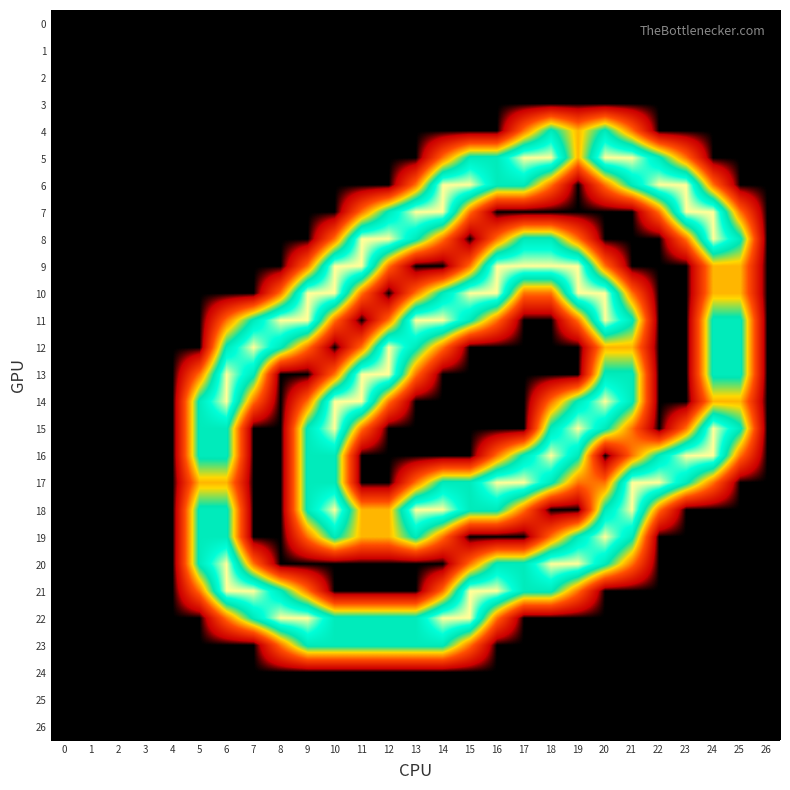

Reading right to left, extract all data points from this chart.

0: 26=0.0	25=0.0	24=0.0	23=0.0	22=0.0	21=0.0	20=0.0	19=0.0	18=0.0	17=0.0	16=0.0	15=0.0	14=0.0	13=0.0	12=0.0	11=0.0	10=0.0	9=0.0	8=0.0	7=0.0	6=0.0	5=0.0	4=0.0	3=0.0	2=0.0	1=0.0	0=0.0
1: 26=0.0	25=0.0	24=0.0	23=0.0	22=0.0	21=0.0	20=0.0	19=0.0	18=0.0	17=0.0	16=0.0	15=0.0	14=0.0	13=0.0	12=0.0	11=0.0	10=0.0	9=0.0	8=0.0	7=0.0	6=0.0	5=0.0	4=0.0	3=0.0	2=0.0	1=0.0	0=0.0
2: 26=0.0	25=0.0	24=0.0	23=0.0	22=0.0	21=0.0	20=0.0	19=0.0	18=0.0	17=0.0	16=0.0	15=0.0	14=0.0	13=0.0	12=0.0	11=0.0	10=0.0	9=0.0	8=0.0	7=0.0	6=0.0	5=0.0	4=0.0	3=0.0	2=0.0	1=0.0	0=0.0
3: 26=0.0	25=0.0	24=0.0	23=0.0	22=0.0	21=0.0	20=0.0	19=0.0	18=0.0	17=0.0	16=0.0	15=0.0	14=0.0	13=0.0	12=0.0	11=0.0	10=0.0	9=0.0	8=0.0	7=0.0	6=0.0	5=0.0	4=0.0	3=0.0	2=0.0	1=0.0	0=0.0
4: 26=0.0	25=0.0	24=0.0	23=0.0	22=0.0	21=0.8	20=1.5	19=1.0	18=1.5	17=0.8	16=0.0	15=0.0	14=0.0	13=0.0	12=0.0	11=0.0	10=0.0	9=0.0	8=0.0	7=0.0	6=0.0	5=0.0	4=0.0	3=0.0	2=0.0	1=0.0	0=0.0
5: 26=0.0	25=0.0	24=0.0	23=0.8	22=1.5	21=2.0	20=2.0	19=1.0	18=2.0	17=2.0	16=1.5	15=1.5	14=0.8	13=0.0	12=0.0	11=0.0	10=0.0	9=0.0	8=0.0	7=0.0	6=0.0	5=0.0	4=0.0	3=0.0	2=0.0	1=0.0	0=0.0
6: 26=0.0	25=0.0	24=0.8	23=2.0	22=2.0	21=1.5	20=0.8	19=0.0	18=0.8	17=1.5	16=1.5	15=2.0	14=2.0	13=0.8	12=0.0	11=0.0	10=0.0	9=0.0	8=0.0	7=0.0	6=0.0	5=0.0	4=0.0	3=0.0	2=0.0	1=0.0	0=0.0
7: 26=0.0	25=0.8	24=2.0	23=2.0	22=0.8	21=0.0	20=0.0	19=0.0	18=0.0	17=0.0	16=0.0	15=0.8	14=2.0	13=2.0	12=1.5	11=0.8	10=0.0	9=0.0	8=0.0	7=0.0	6=0.0	5=0.0	4=0.0	3=0.0	2=0.0	1=0.0	0=0.0
8: 26=0.0	25=1.5	24=2.0	23=0.8	22=0.0	21=0.0	20=0.0	19=0.8	18=1.5	17=1.5	16=0.8	15=0.0	14=0.8	13=1.5	12=2.0	11=2.0	10=0.8	9=0.0	8=0.0	7=0.0	6=0.0	5=0.0	4=0.0	3=0.0	2=0.0	1=0.0	0=0.0
9: 26=0.0	25=1.0	24=1.0	23=0.0	22=0.0	21=0.0	20=0.8	19=2.0	18=2.0	17=2.0	16=2.0	15=0.8	14=0.0	13=0.0	12=0.8	11=2.0	10=2.0	9=0.8	8=0.0	7=0.0	6=0.0	5=0.0	4=0.0	3=0.0	2=0.0	1=0.0	0=0.0
10: 26=0.0	25=1.0	24=1.0	23=0.0	22=0.0	21=0.8	20=2.0	19=2.0	18=0.8	17=0.8	16=2.0	15=2.0	14=1.5	13=0.8	12=0.0	11=0.8	10=2.0	9=2.0	8=0.8	7=0.0	6=0.0	5=0.0	4=0.0	3=0.0	2=0.0	1=0.0	0=0.0
11: 26=0.0	25=1.5	24=1.5	23=0.0	22=0.0	21=1.5	20=2.0	19=0.8	18=0.0	17=0.0	16=0.8	15=1.5	14=2.0	13=2.0	12=0.8	11=0.0	10=0.8	9=2.0	8=2.0	7=1.5	6=0.8	5=0.0	4=0.0	3=0.0	2=0.0	1=0.0	0=0.0
12: 26=0.0	25=1.5	24=1.5	23=0.0	22=0.0	21=1.0	20=1.0	19=0.0	18=0.0	17=0.0	16=0.0	15=0.0	14=0.8	13=1.5	12=2.0	11=0.8	10=0.0	9=0.8	8=1.5	7=2.0	6=1.5	5=0.0	4=0.0	3=0.0	2=0.0	1=0.0	0=0.0
13: 26=0.0	25=1.5	24=1.5	23=0.0	22=0.0	21=1.5	20=1.5	19=0.0	18=0.0	17=0.0	16=0.0	15=0.0	14=0.0	13=0.8	12=2.0	11=2.0	10=0.8	9=0.0	8=0.0	7=1.5	6=2.0	5=0.8	4=0.0	3=0.0	2=0.0	1=0.0	0=0.0
14: 26=0.0	25=1.0	24=1.0	23=0.0	22=0.0	21=1.5	20=2.0	19=1.5	18=0.8	17=0.0	16=0.0	15=0.0	14=0.0	13=0.0	12=0.8	11=2.0	10=2.0	9=0.8	8=0.0	7=0.8	6=2.0	5=1.5	4=0.0	3=0.0	2=0.0	1=0.0	0=0.0
15: 26=0.0	25=1.5	24=2.0	23=0.8	22=0.0	21=0.8	20=1.5	19=2.0	18=1.5	17=0.0	16=0.0	15=0.0	14=0.0	13=0.0	12=0.0	11=0.8	10=2.0	9=1.5	8=0.0	7=0.0	6=1.5	5=1.5	4=0.0	3=0.0	2=0.0	1=0.0	0=0.0
16: 26=0.0	25=0.8	24=2.0	23=2.0	22=1.5	21=0.8	20=0.0	19=1.5	18=2.0	17=1.5	16=0.8	15=0.0	14=0.0	13=0.0	12=0.0	11=0.0	10=1.5	9=1.5	8=0.0	7=0.0	6=1.5	5=1.5	4=0.0	3=0.0	2=0.0	1=0.0	0=0.0
17: 26=0.0	25=0.0	24=0.8	23=1.5	22=2.0	21=2.0	20=0.8	19=0.8	18=1.5	17=2.0	16=2.0	15=1.5	14=1.5	13=0.8	12=0.0	11=0.0	10=1.5	9=1.5	8=0.0	7=0.0	6=1.0	5=1.0	4=0.0	3=0.0	2=0.0	1=0.0	0=0.0
18: 26=0.0	25=0.0	24=0.0	23=0.0	22=0.8	21=2.0	20=1.5	19=0.0	18=0.0	17=0.8	16=1.5	15=1.5	14=2.0	13=2.0	12=1.0	11=1.0	10=2.0	9=1.5	8=0.0	7=0.0	6=1.5	5=1.5	4=0.0	3=0.0	2=0.0	1=0.0	0=0.0
19: 26=0.0	25=0.0	24=0.0	23=0.0	22=0.0	21=1.5	20=2.0	19=1.5	18=0.8	17=0.0	16=0.0	15=0.0	14=0.8	13=1.5	12=1.0	11=1.0	10=1.5	9=0.8	8=0.0	7=0.0	6=1.5	5=1.5	4=0.0	3=0.0	2=0.0	1=0.0	0=0.0
20: 26=0.0	25=0.0	24=0.0	23=0.0	22=0.0	21=0.8	20=1.5	19=2.0	18=2.0	17=1.5	16=1.5	15=0.8	14=0.0	13=0.0	12=0.0	11=0.0	10=0.0	9=0.0	8=0.0	7=0.8	6=2.0	5=1.5	4=0.0	3=0.0	2=0.0	1=0.0	0=0.0
21: 26=0.0	25=0.0	24=0.0	23=0.0	22=0.0	21=0.0	20=0.0	19=0.8	18=1.5	17=1.5	16=2.0	15=2.0	14=0.8	13=0.0	12=0.0	11=0.0	10=0.0	9=0.8	8=1.5	7=2.0	6=2.0	5=0.8	4=0.0	3=0.0	2=0.0	1=0.0	0=0.0
22: 26=0.0	25=0.0	24=0.0	23=0.0	22=0.0	21=0.0	20=0.0	19=0.0	18=0.0	17=0.0	16=0.8	15=2.0	14=2.0	13=1.5	12=1.5	11=1.5	10=1.5	9=2.0	8=2.0	7=1.5	6=0.8	5=0.0	4=0.0	3=0.0	2=0.0	1=0.0	0=0.0
23: 26=0.0	25=0.0	24=0.0	23=0.0	22=0.0	21=0.0	20=0.0	19=0.0	18=0.0	17=0.0	16=0.0	15=0.8	14=1.5	13=1.5	12=1.5	11=1.5	10=1.5	9=1.5	8=0.8	7=0.0	6=0.0	5=0.0	4=0.0	3=0.0	2=0.0	1=0.0	0=0.0
24: 26=0.0	25=0.0	24=0.0	23=0.0	22=0.0	21=0.0	20=0.0	19=0.0	18=0.0	17=0.0	16=0.0	15=0.0	14=0.0	13=0.0	12=0.0	11=0.0	10=0.0	9=0.0	8=0.0	7=0.0	6=0.0	5=0.0	4=0.0	3=0.0	2=0.0	1=0.0	0=0.0
25: 26=0.0	25=0.0	24=0.0	23=0.0	22=0.0	21=0.0	20=0.0	19=0.0	18=0.0	17=0.0	16=0.0	15=0.0	14=0.0	13=0.0	12=0.0	11=0.0	10=0.0	9=0.0	8=0.0	7=0.0	6=0.0	5=0.0	4=0.0	3=0.0	2=0.0	1=0.0	0=0.0
26: 26=0.0	25=0.0	24=0.0	23=0.0	22=0.0	21=0.0	20=0.0	19=0.0	18=0.0	17=0.0	16=0.0	15=0.0	14=0.0	13=0.0	12=0.0	11=0.0	10=0.0	9=0.0	8=0.0	7=0.0	6=0.0	5=0.0	4=0.0	3=0.0	2=0.0	1=0.0	0=0.0